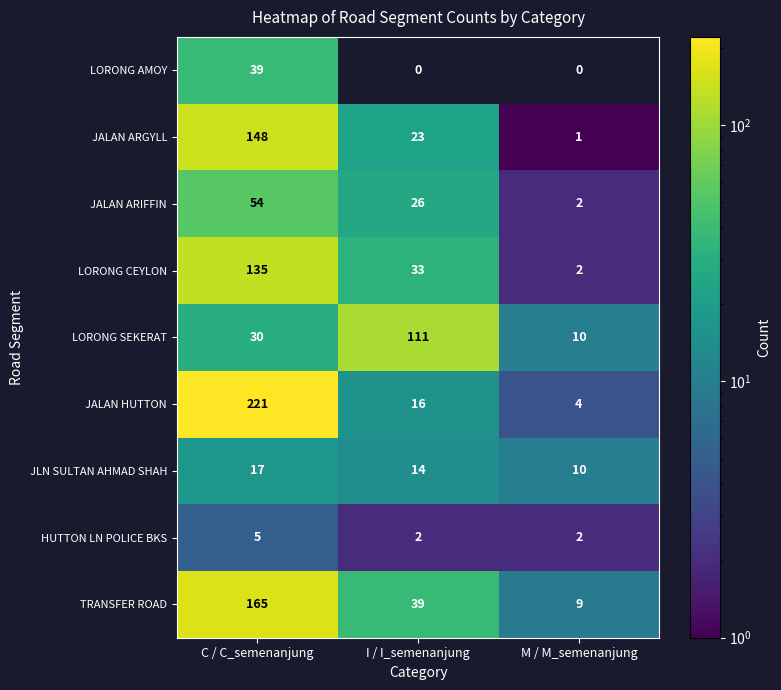

Where is LORONG SEKERAT nearest to the value 60?

C / C_semenanjung